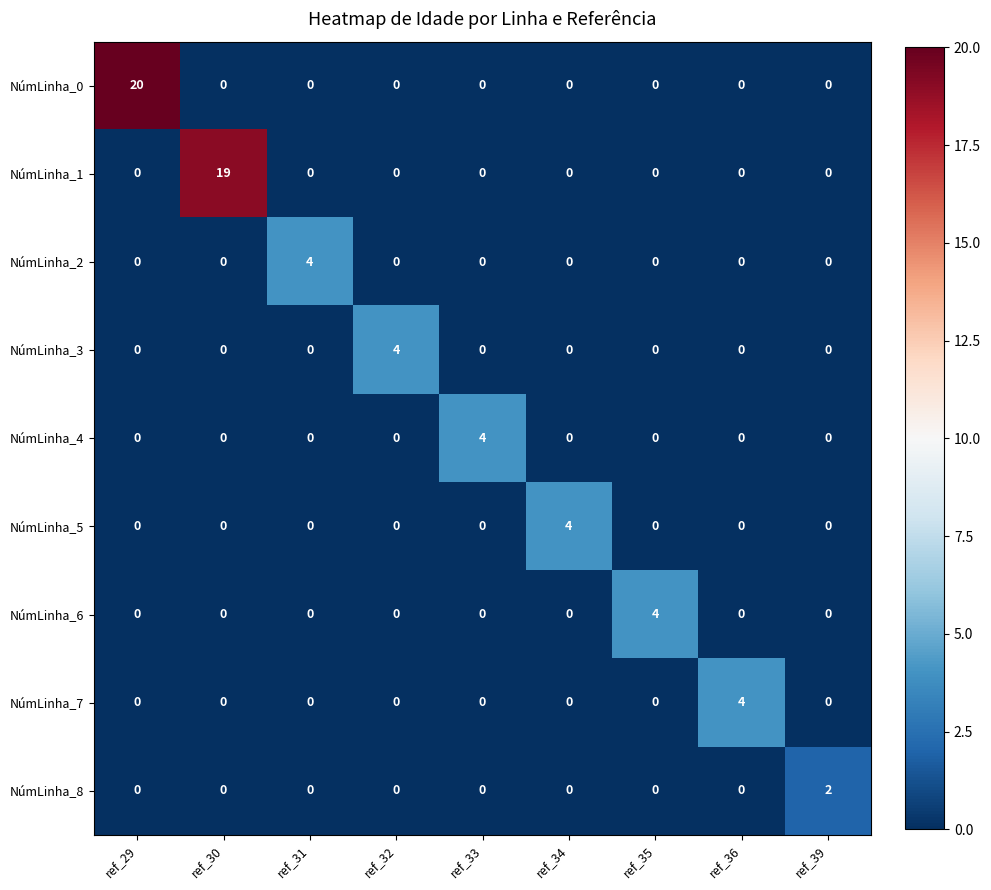

Which category has the highest value in the NúmLinha_7 series?

ref_36